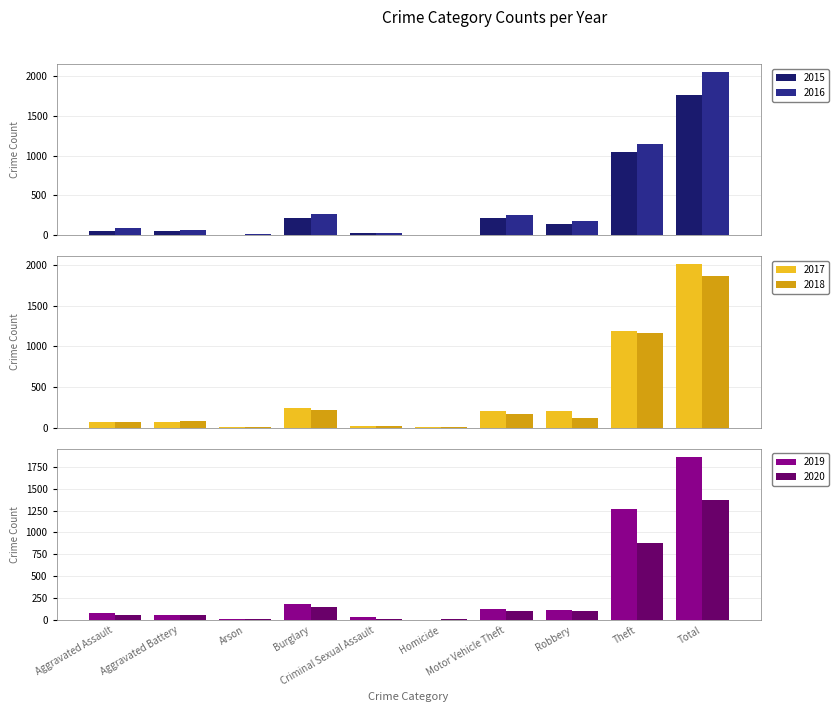

Is it true that 2020 equals 62 at Aggravated Assault?

True